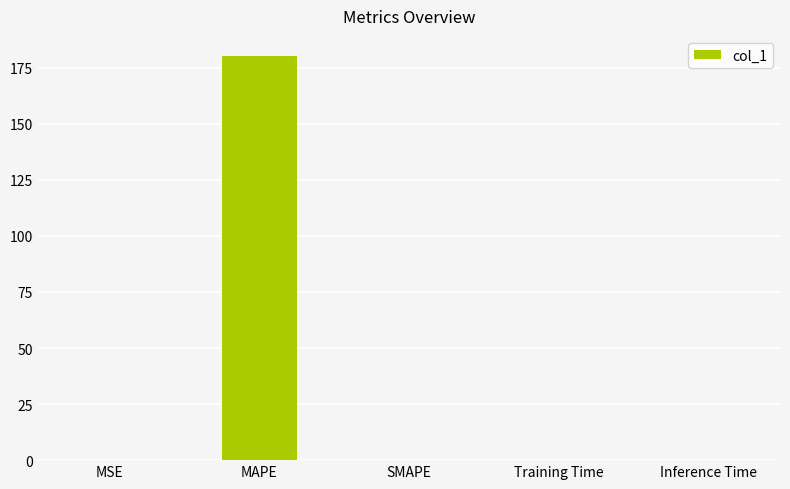

What is the change in value from MAPE to Inference Time?

-180.2